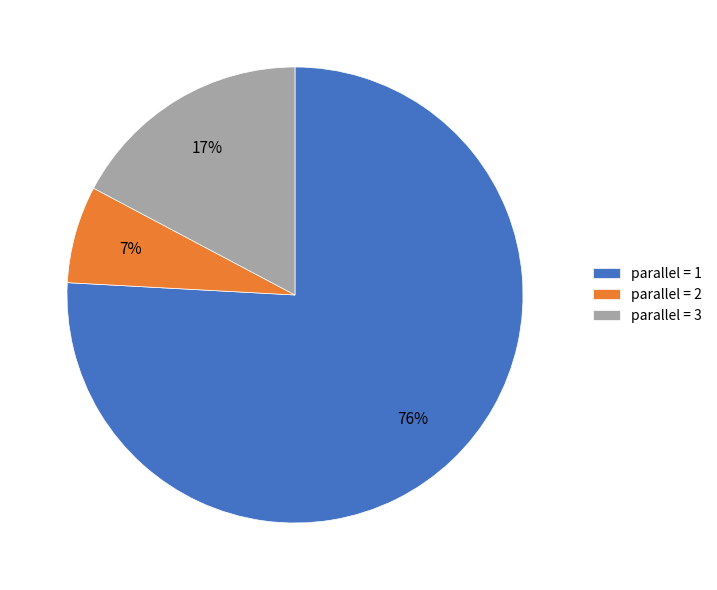

Is the sum of parallel = 2 and parallel = 3 greater than half?

No